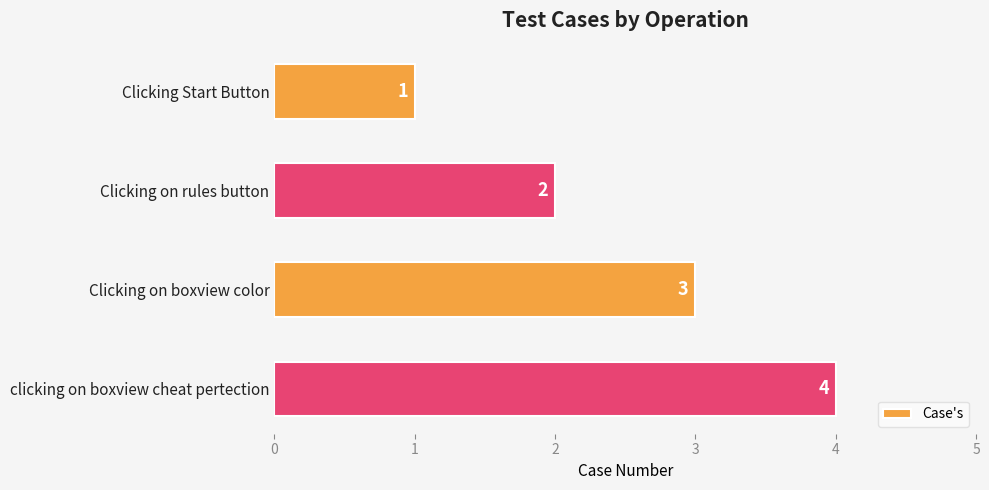

Which has a higher value, clicking on boxview cheat pertection or Clicking on rules button?

clicking on boxview cheat pertection